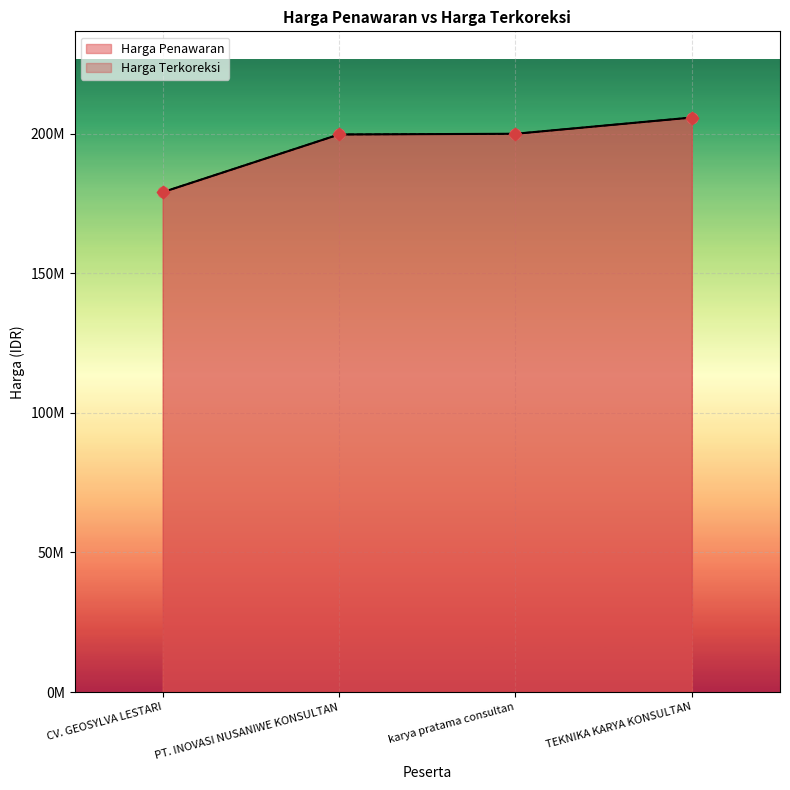

At how many categories does at least one series exceed 200065448?

1